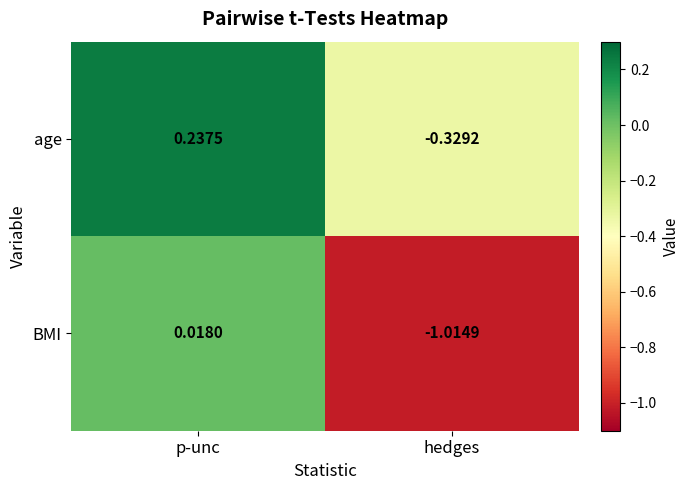

Which series changed the most between p-unc and hedges?

BMI